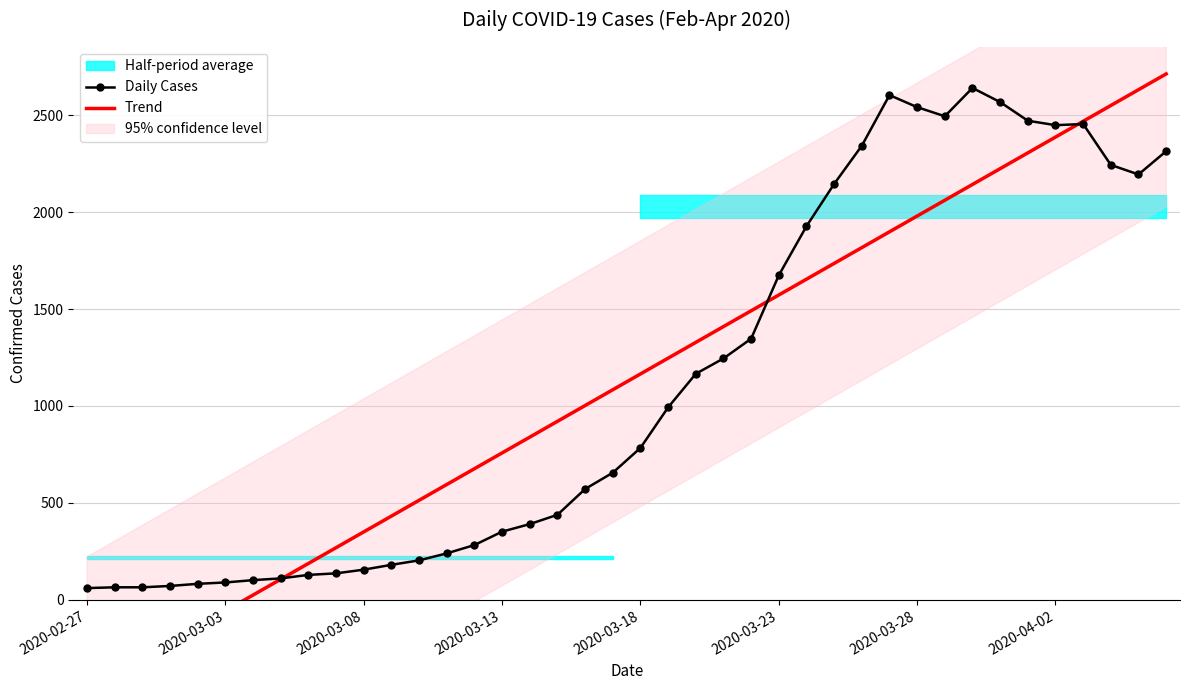

What is the average value of the Trend series?

1124.5